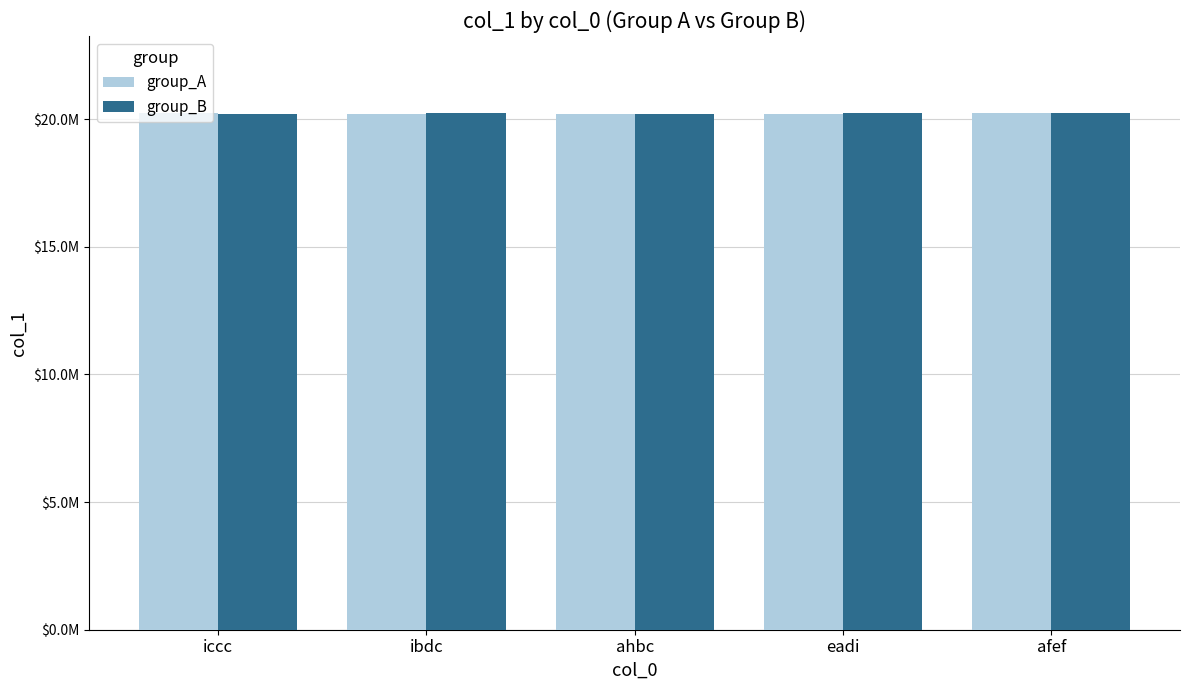

Are the bars horizontal?

No